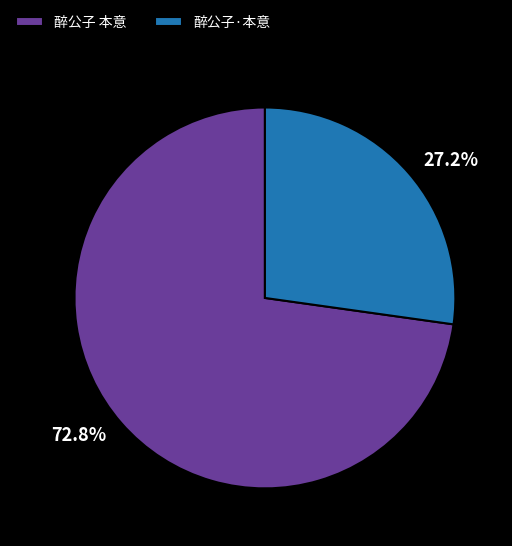

Which has a higher value, 醉公子·本意 or 醉公子 本意?

醉公子 本意